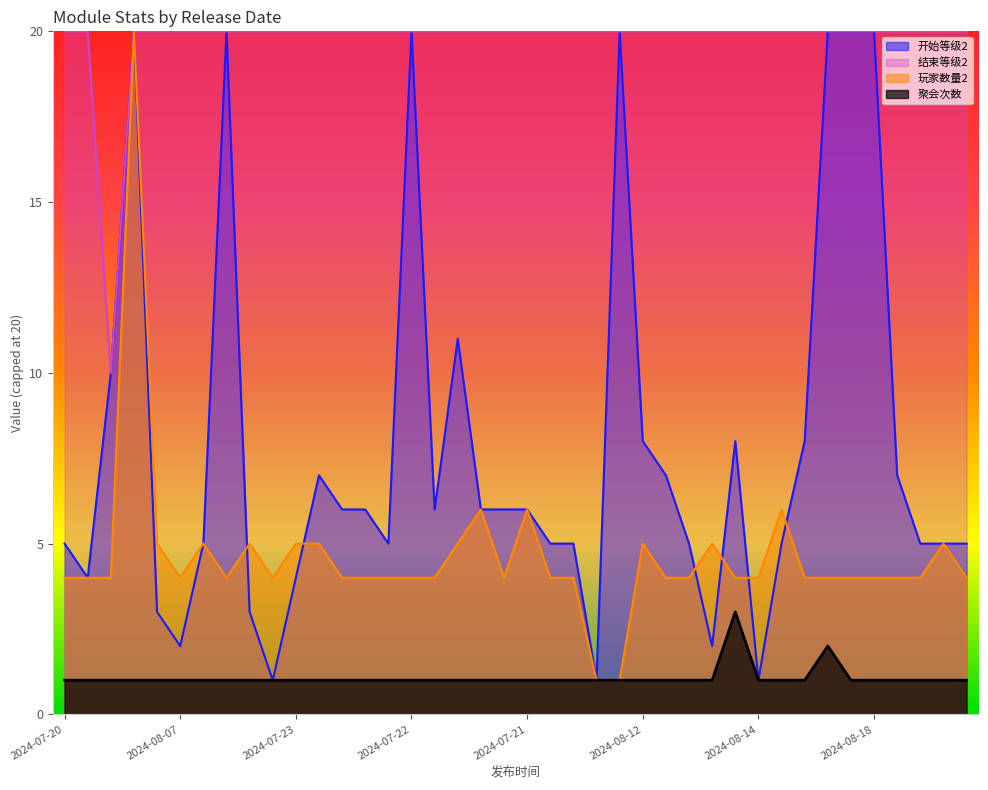

Is it true that 结束等级2 equals 34 at 2024-07-22?

False